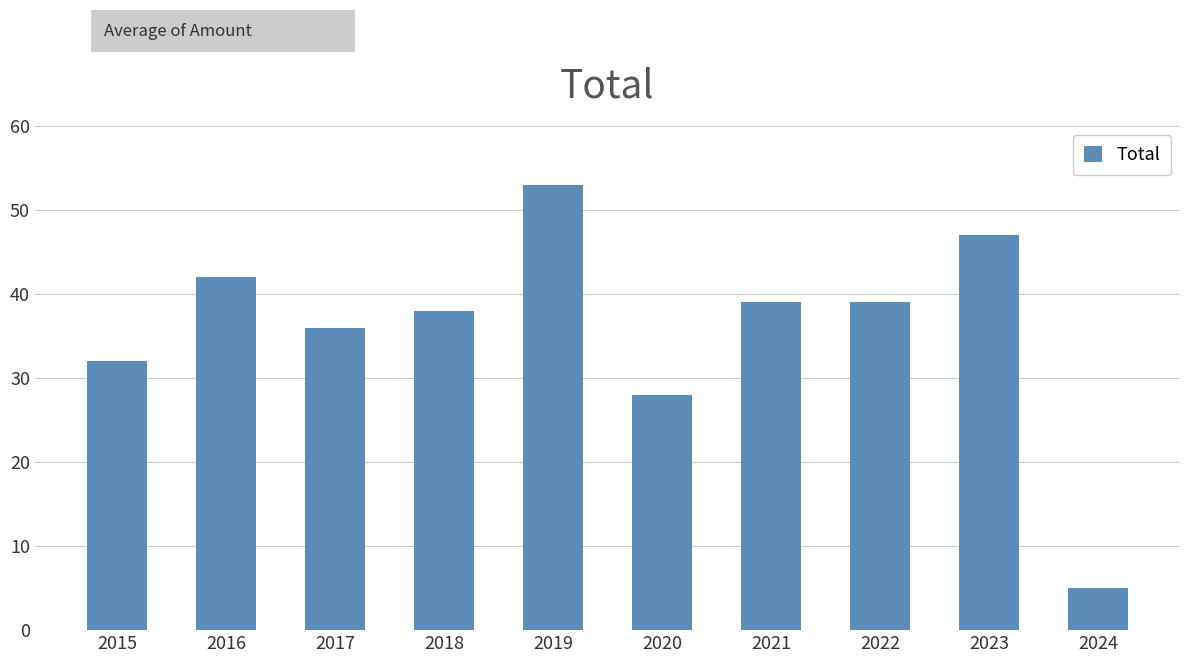

What is the value of the 8th bar from the left?

39